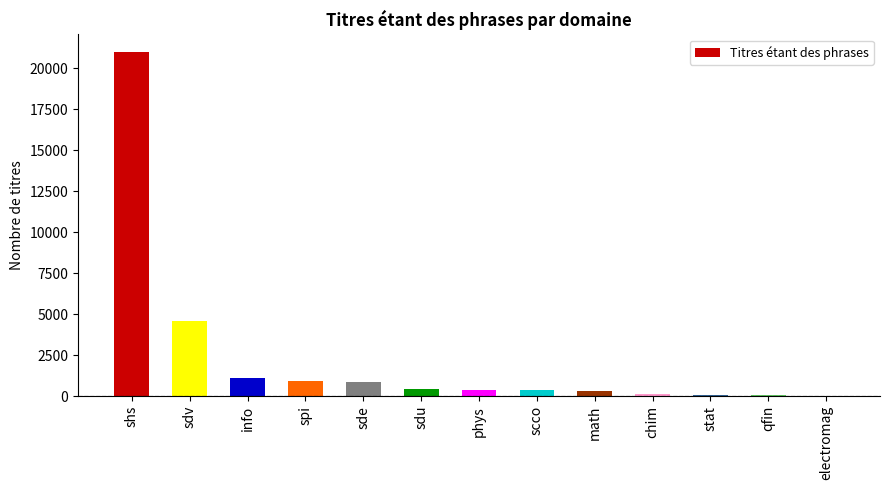

The value at shs is 32132. True or false?

False